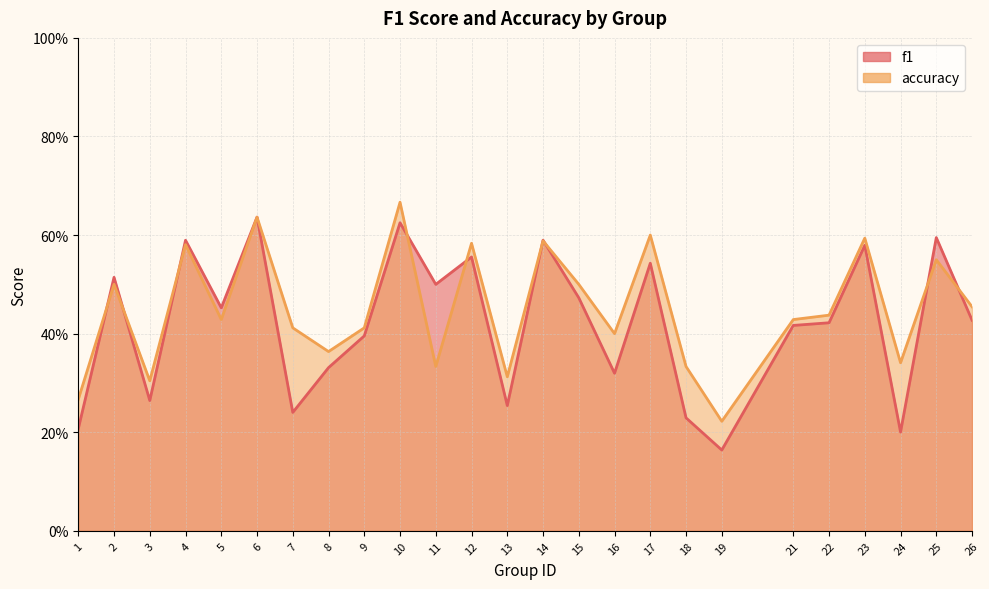

The accuracy series shows 0.7 at 7. True or false?

False